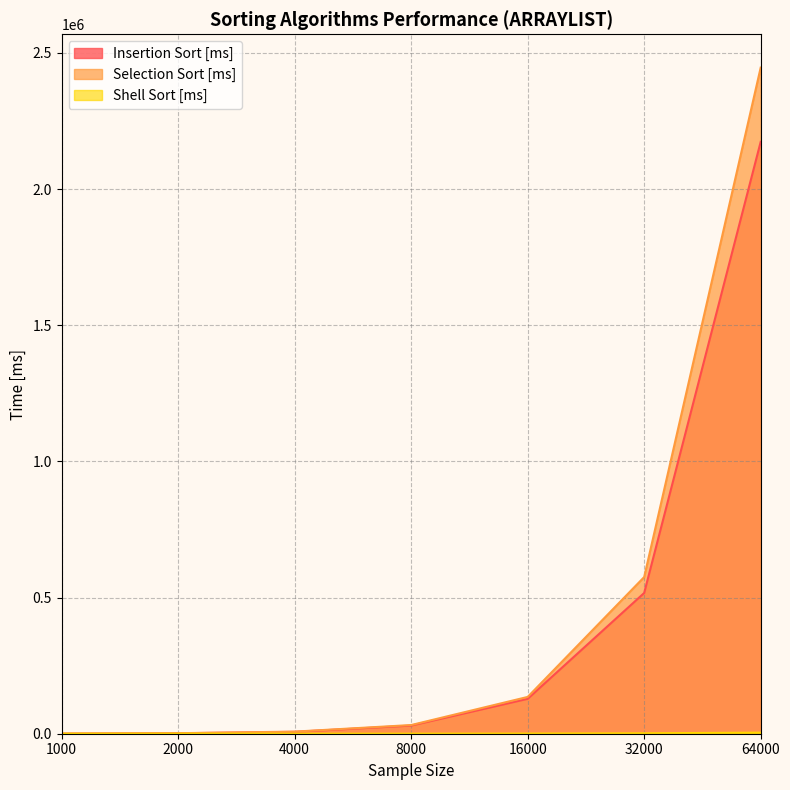

What are all the series names shown in the legend?

Insertion Sort [ms], Selection Sort [ms], Shell Sort [ms]